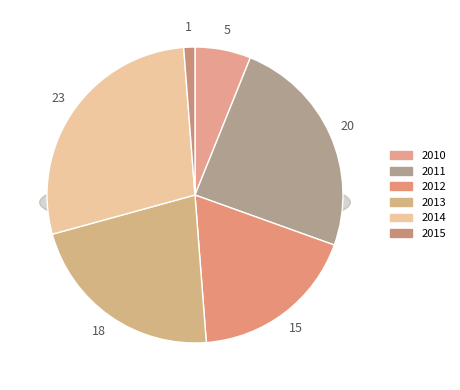

Does 2010 represent more than half of the total?

No